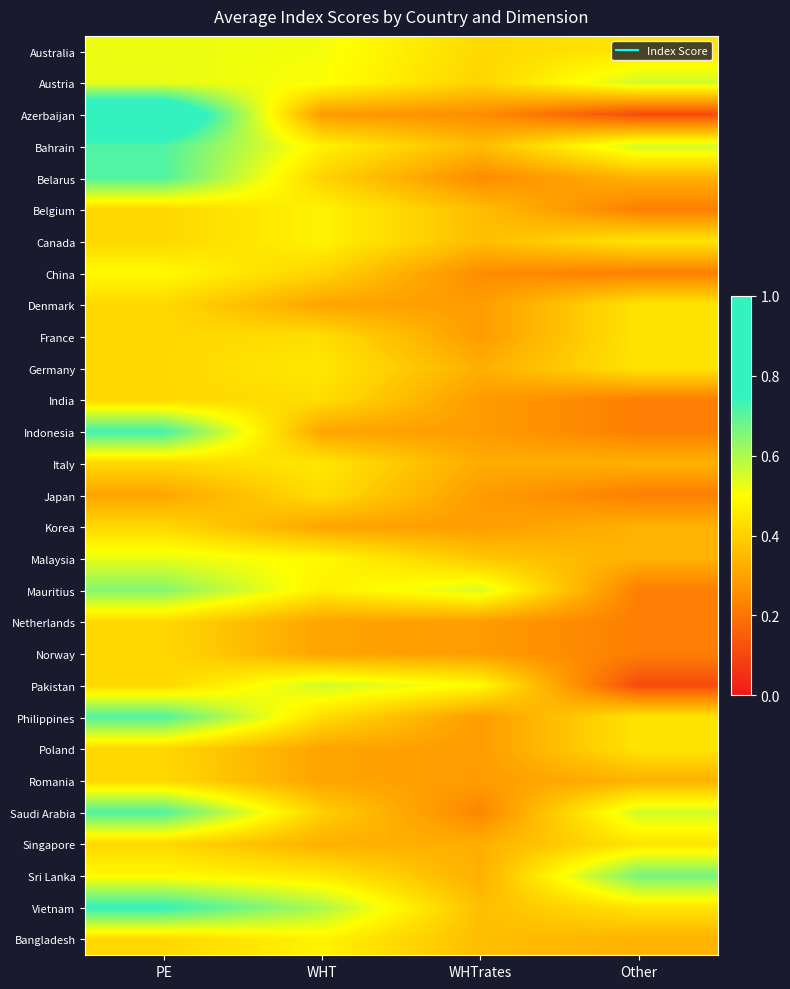

Reading right to left, extract all data points from this chart.

Australia: Other=0.4	WHTrates=0.4	WHT=0.5	PE=0.5
Austria: Other=0.6	WHTrates=0.4	WHT=0.5	PE=0.5
Azerbaijan: Other=0.1	WHTrates=0.3	WHT=0.3	PE=0.9
Bahrain: Other=0.6	WHTrates=0.4	WHT=0.5	PE=0.7
Belarus: Other=0.3	WHTrates=0.2	WHT=0.4	PE=0.7
Belgium: Other=0.2	WHTrates=0.4	WHT=0.5	PE=0.4
Canada: Other=0.4	WHTrates=0.4	WHT=0.5	PE=0.4
China: Other=0.2	WHTrates=0.3	WHT=0.4	PE=0.5
Denmark: Other=0.4	WHTrates=0.3	WHT=0.3	PE=0.4
France: Other=0.4	WHTrates=0.3	WHT=0.4	PE=0.4
Germany: Other=0.4	WHTrates=0.3	WHT=0.5	PE=0.4
India: Other=0.2	WHTrates=0.3	WHT=0.4	PE=0.4
Indonesia: Other=0.2	WHTrates=0.3	WHT=0.3	PE=0.7
Italy: Other=0.3	WHTrates=0.3	WHT=0.5	PE=0.4
Japan: Other=0.2	WHTrates=0.3	WHT=0.4	PE=0.3
Korea: Other=0.3	WHTrates=0.3	WHT=0.3	PE=0.4
Malaysia: Other=0.3	WHTrates=0.4	WHT=0.5	PE=0.5
Mauritius: Other=0.2	WHTrates=0.5	WHT=0.5	PE=0.6
Netherlands: Other=0.2	WHTrates=0.3	WHT=0.3	PE=0.4
Norway: Other=0.2	WHTrates=0.3	WHT=0.3	PE=0.4
Pakistan: Other=0.1	WHTrates=0.5	WHT=0.6	PE=0.4
Philippines: Other=0.4	WHTrates=0.3	WHT=0.4	PE=0.7
Poland: Other=0.4	WHTrates=0.3	WHT=0.3	PE=0.4
Romania: Other=0.3	WHTrates=0.3	WHT=0.3	PE=0.4
Saudi Arabia: Other=0.6	WHTrates=0.2	WHT=0.4	PE=0.7
Singapore: Other=0.4	WHTrates=0.3	WHT=0.3	PE=0.4
Sri Lanka: Other=0.7	WHTrates=0.3	WHT=0.5	PE=0.5
Vietnam: Other=0.4	WHTrates=0.4	WHT=0.6	PE=0.8
Bangladesh: Other=0.3	WHTrates=0.4	WHT=0.5	PE=0.4